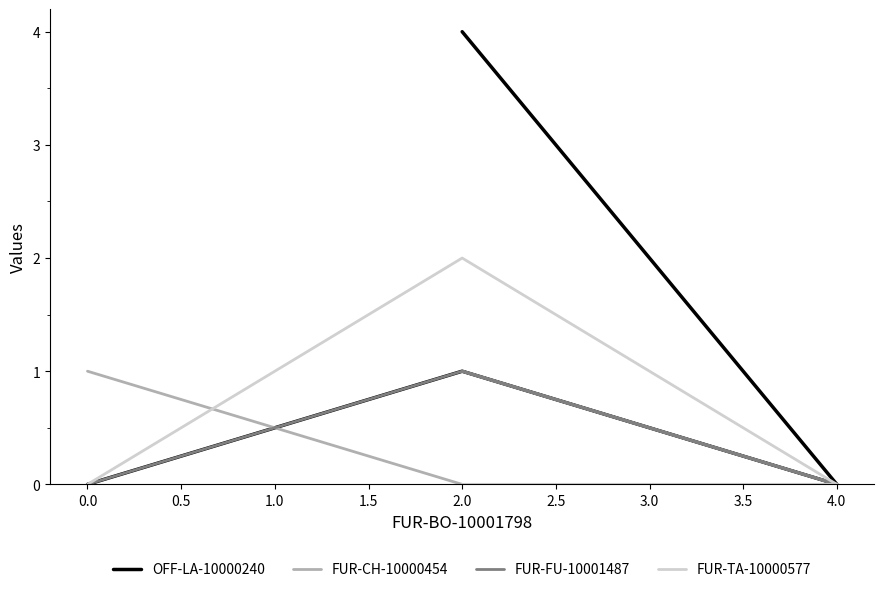

True or false: FUR-CH-10000454 and OFF-LA-10000240 intersect in this chart.

True